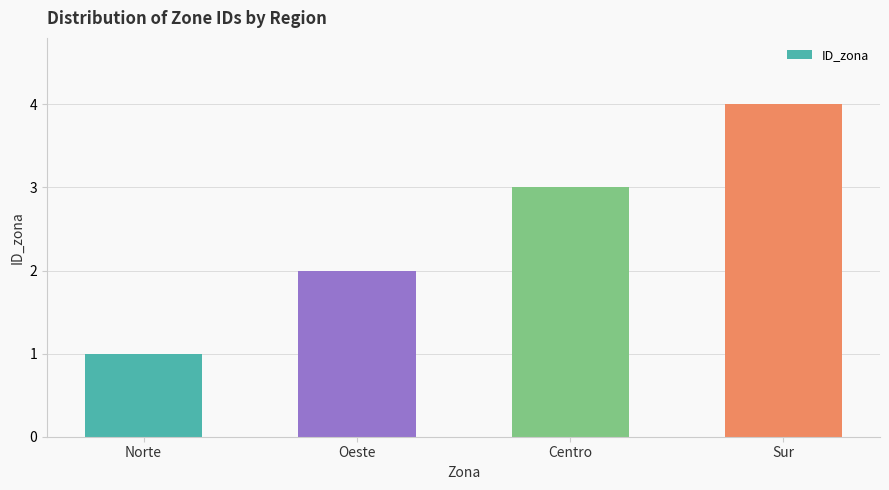

What is the change in value from Centro to Sur?

+1